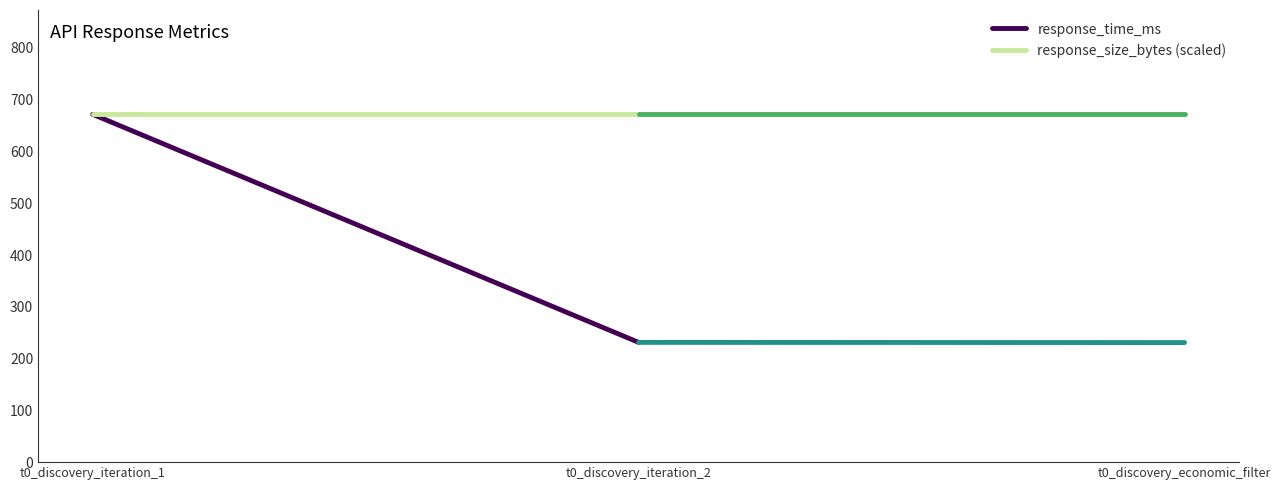

True or false: response_size_bytes (scaled) has a value of 420.4 at t0_discovery_iteration_1.

False